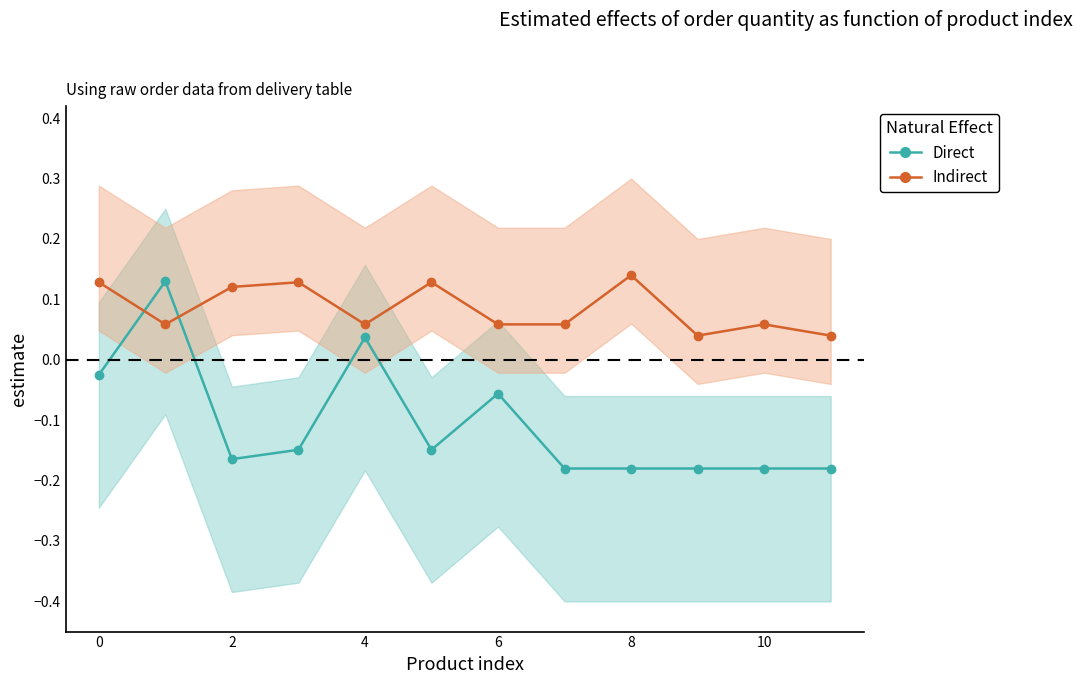

Rank the series by their average value, from lowest to highest.

Direct, Indirect